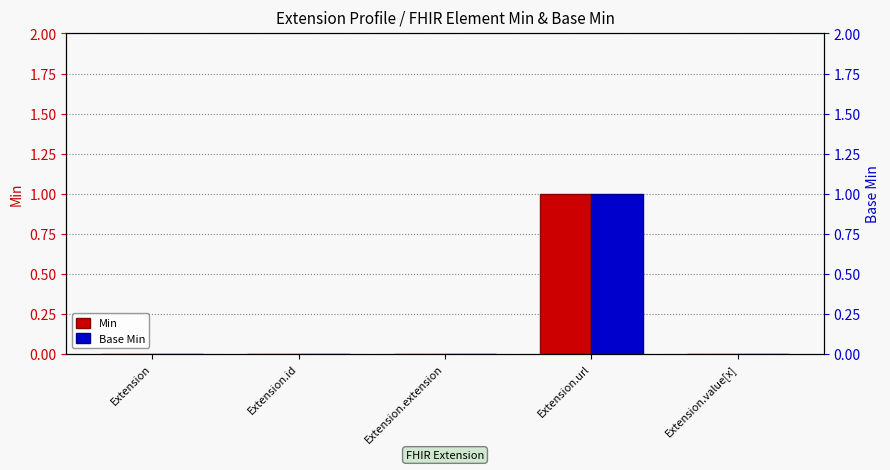

Rank the series at Extension.id from lowest to highest value.

Min, Base Min